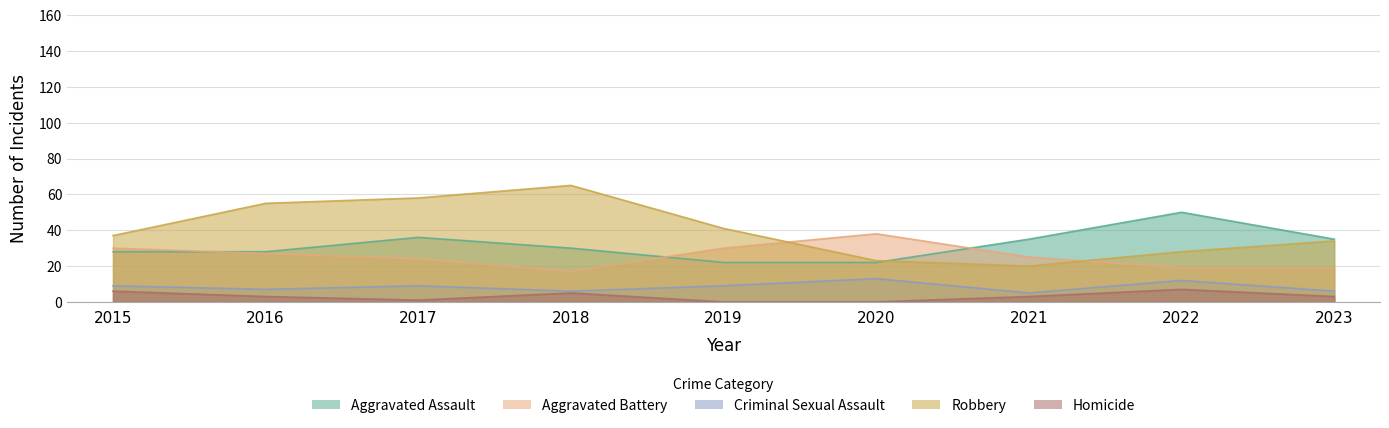

Which has a higher value, 2022 or 2021?

2022